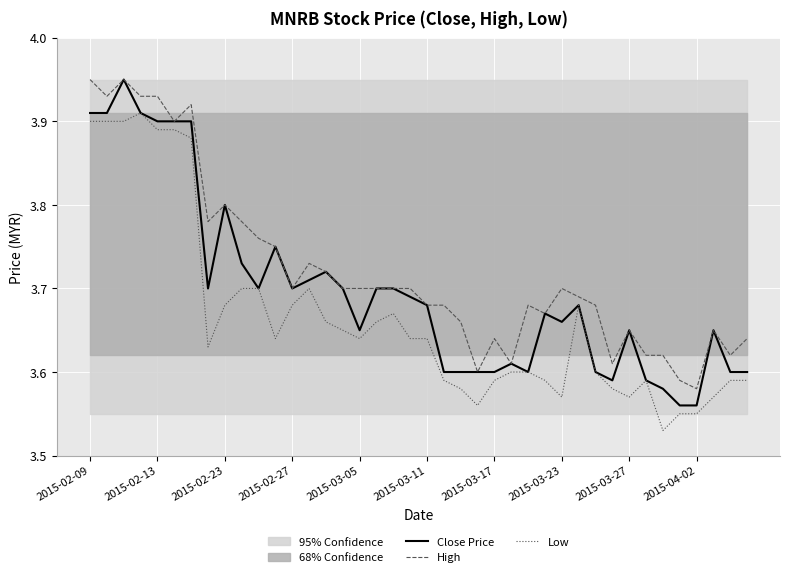

True or false: Low has a value of 3.7 at 13.

True